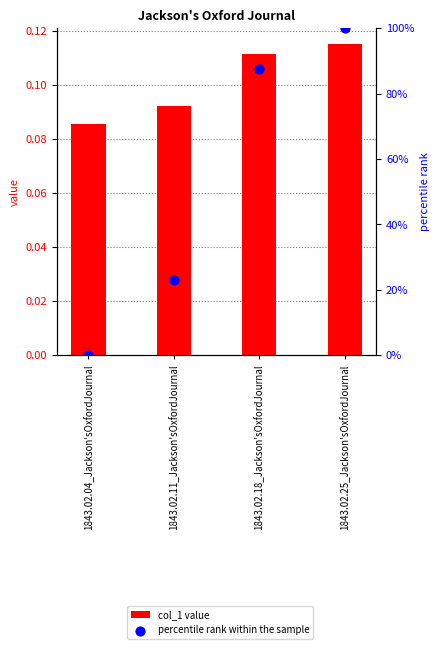

What are all the series names shown in the legend?

col_1 value, percentile rank within the sample